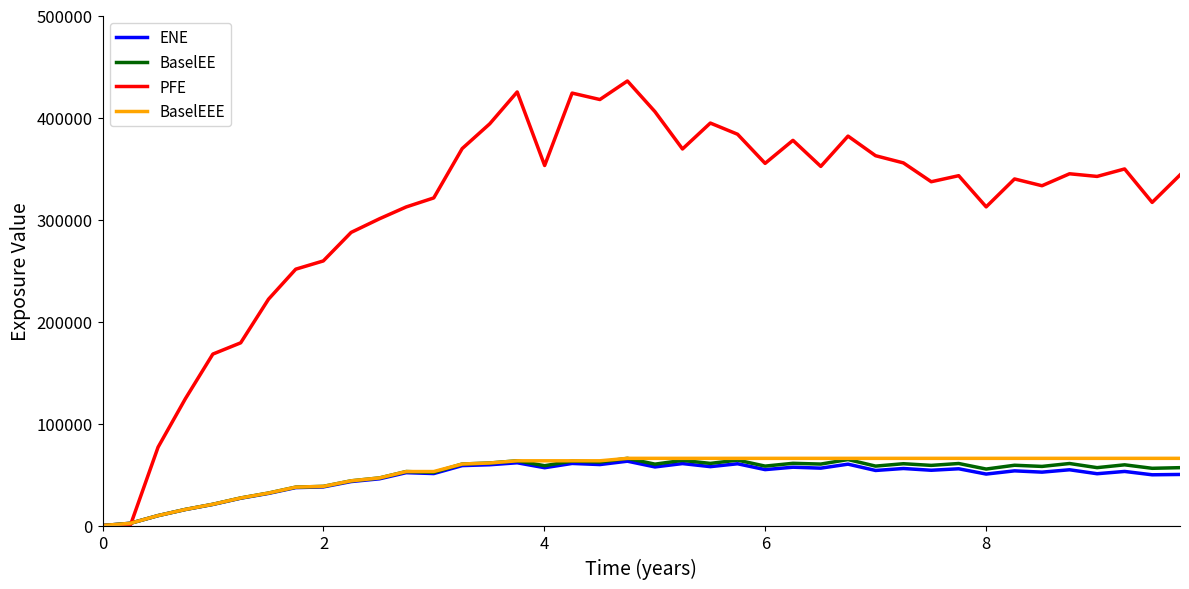

Which series has the largest range (max minus min)?

PFE